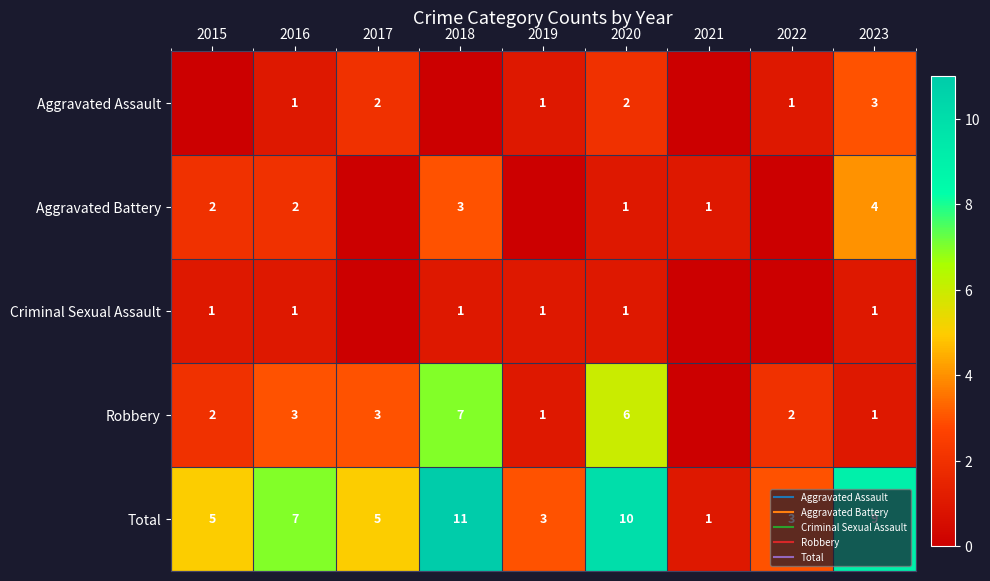

At which label is Aggravated Battery closest to 2?

2015